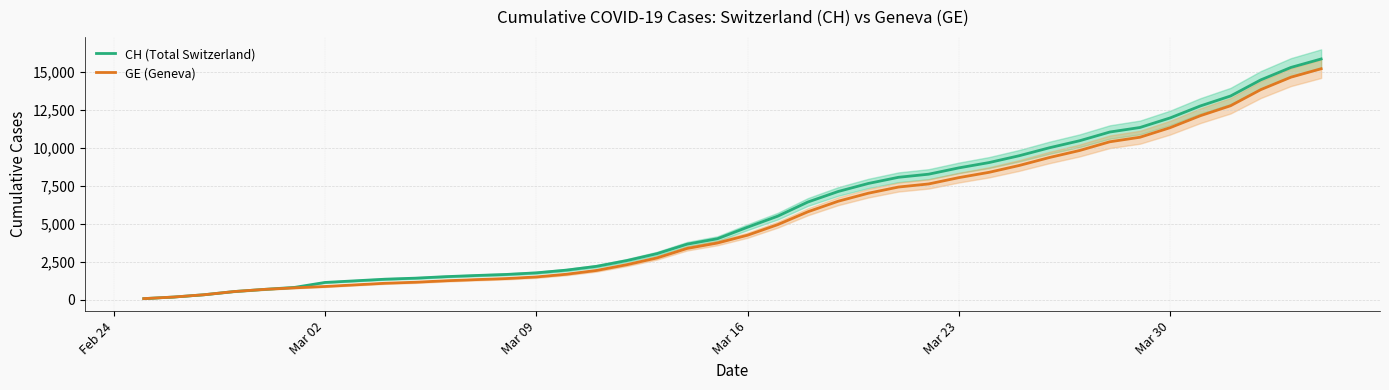

The value of CH (Total Switzerland) at Mar 30 is 17728. True or false?

False